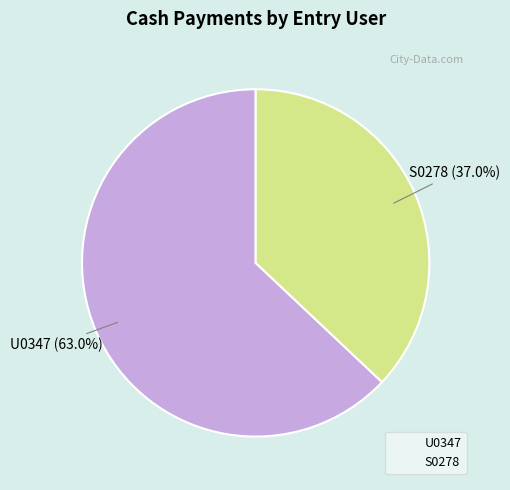

Is it true that S0278 is 30% of the pie?

False